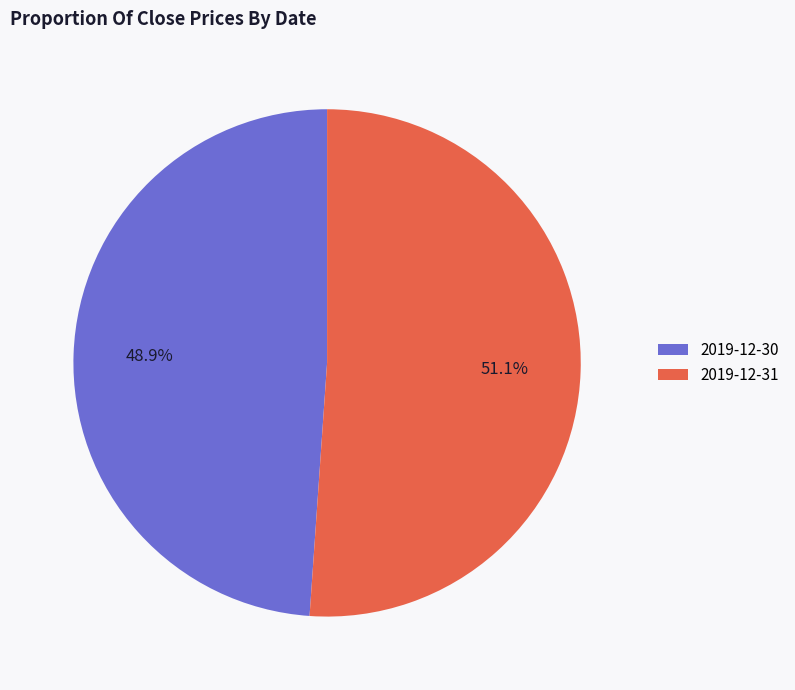

Count the number of slices in the pie.

2